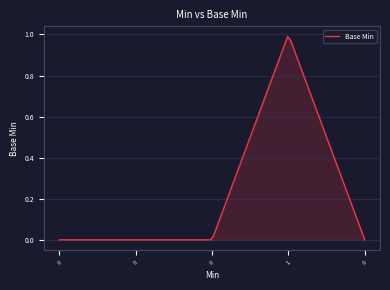

How many lines are shown in the chart?

1